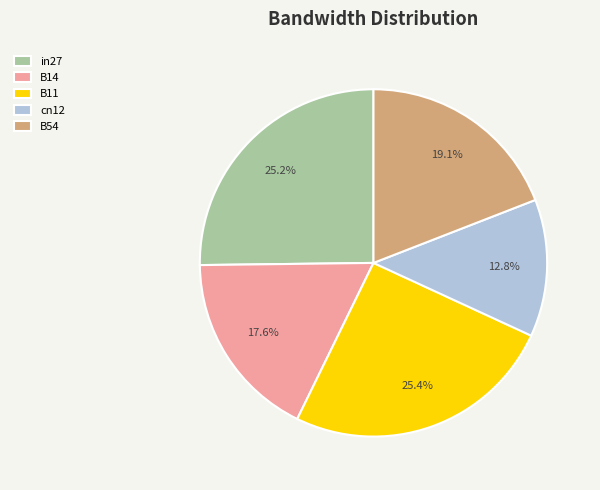

Is the sum of B11 and in27 greater than half?

Yes